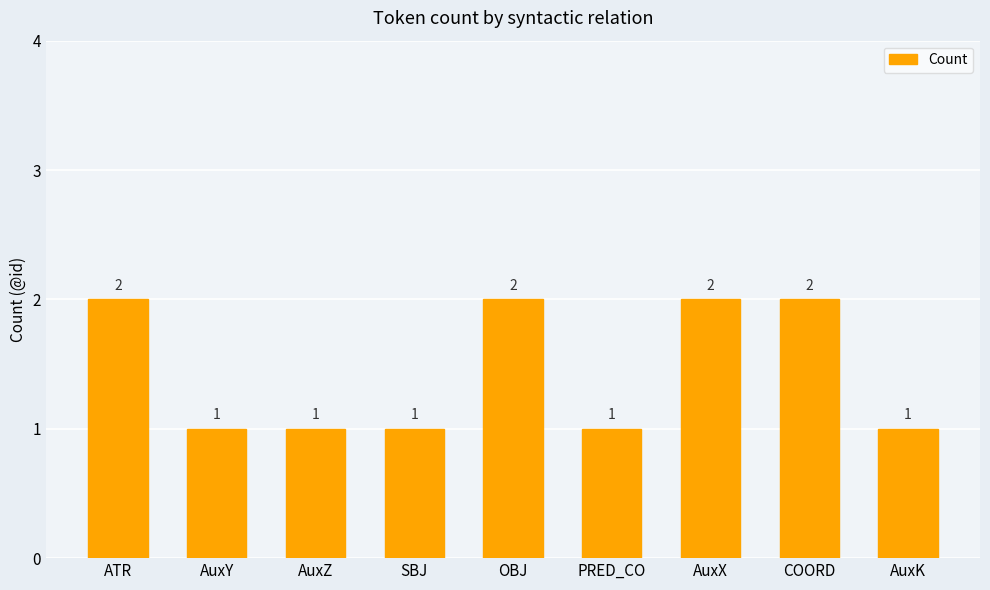

Reading right to left, list all the values displayed in this chart.

AuxK=1	COORD=2	AuxX=2	PRED_CO=1	OBJ=2	SBJ=1	AuxZ=1	AuxY=1	ATR=2